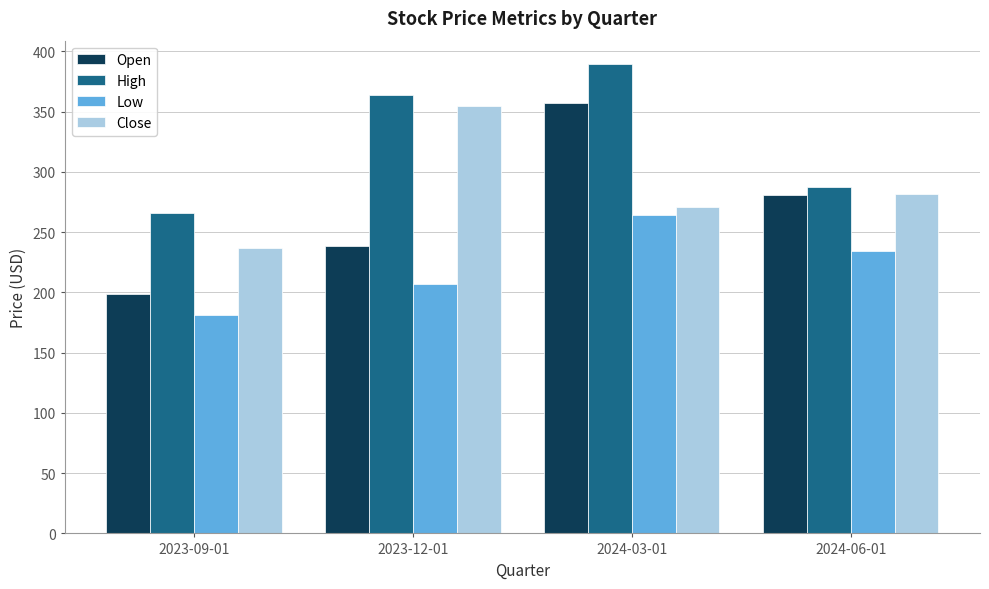

List the series in order of their overall mean, lowest first.

Low, Open, Close, High